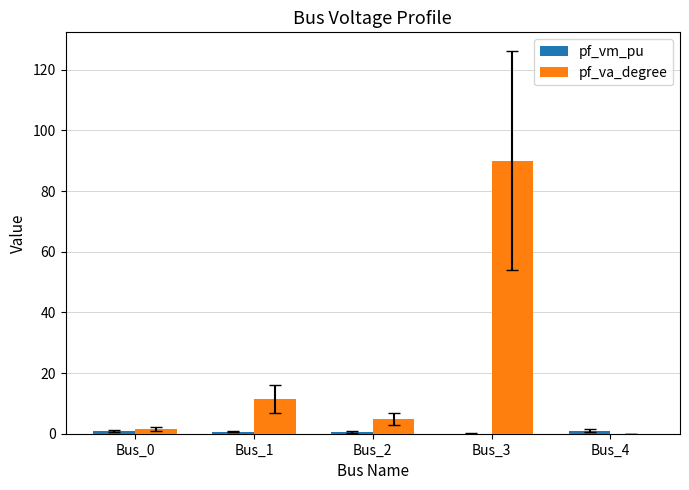

Does the chart contain stacked bars?

No